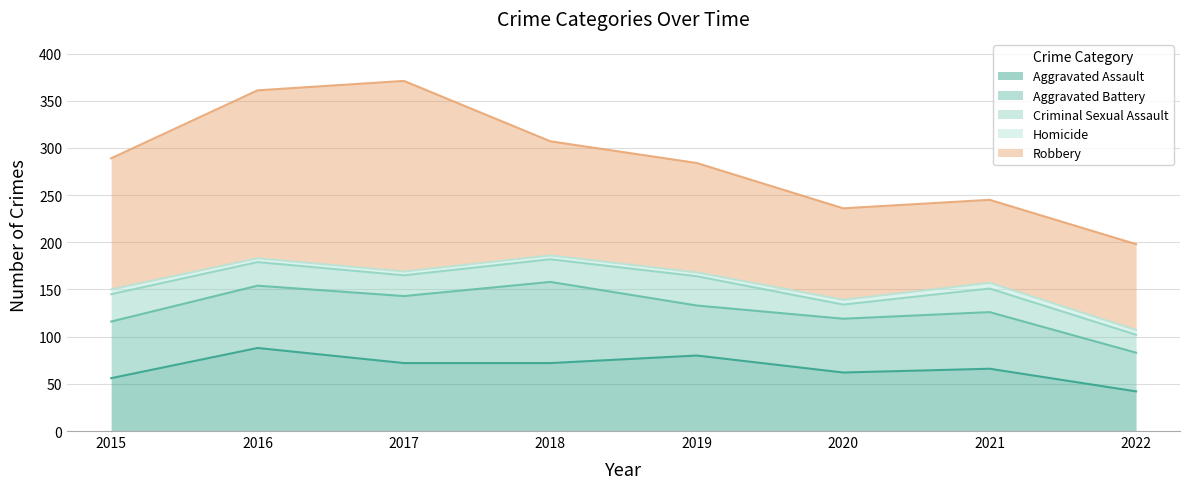

What is the difference between the maximum and minimum values in the Robbery series?

114